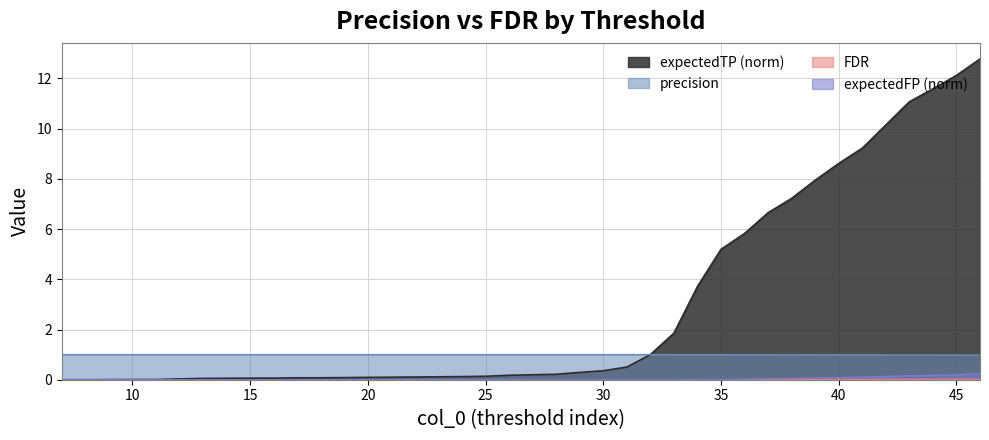

At which label is precision closest to 0?

7